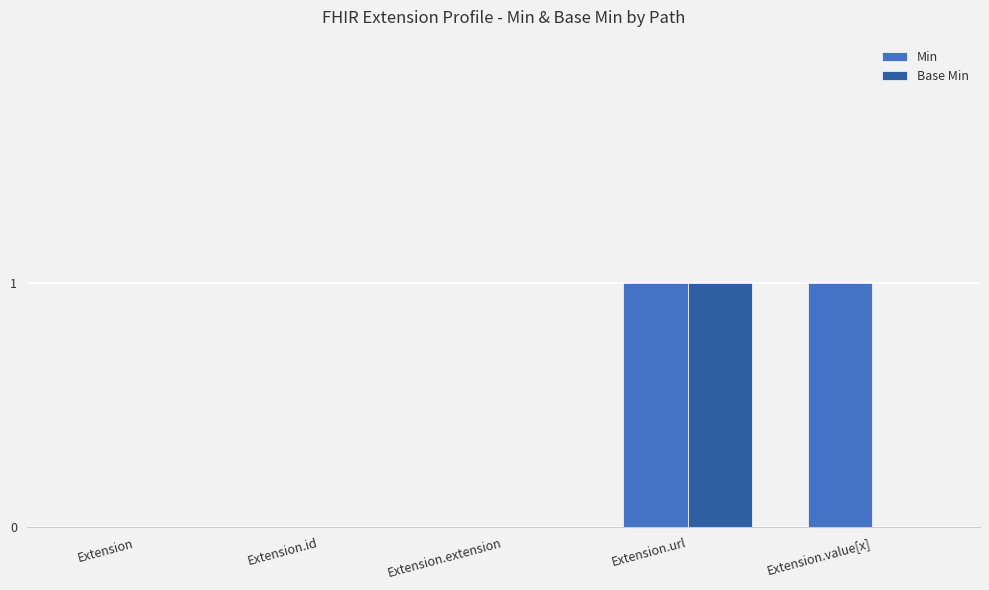

At which category is the sum across all series the highest?

Extension.url